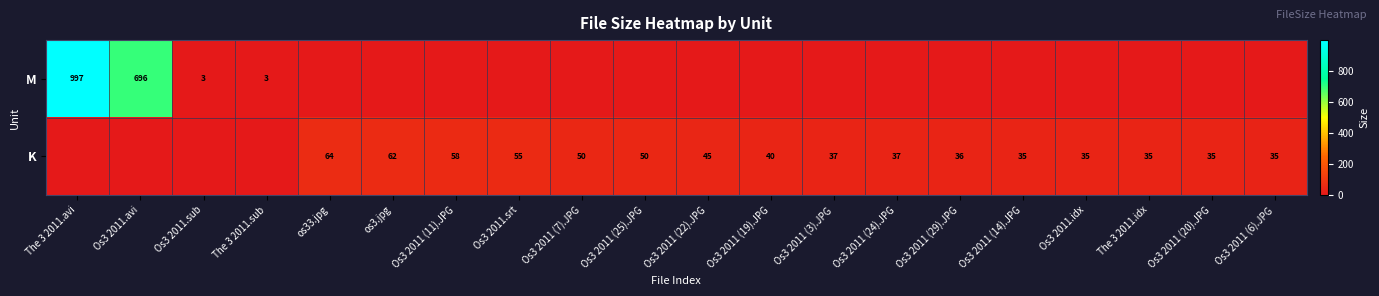

True or false: M has a value of 1003 at Os3 2011.avi.

False